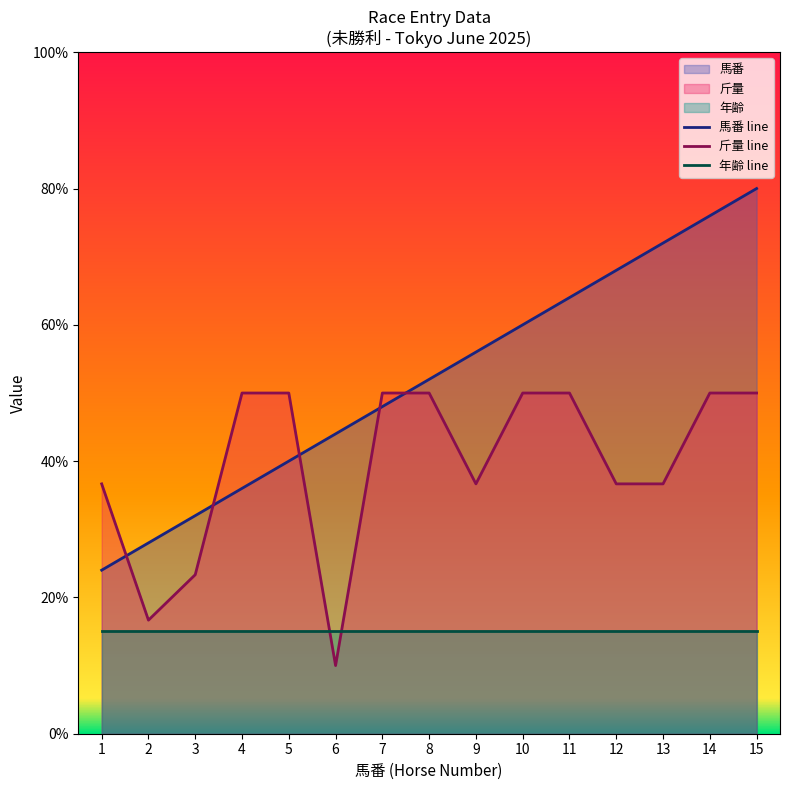

The value of 斤量 at 12 is 36.7. True or false?

True